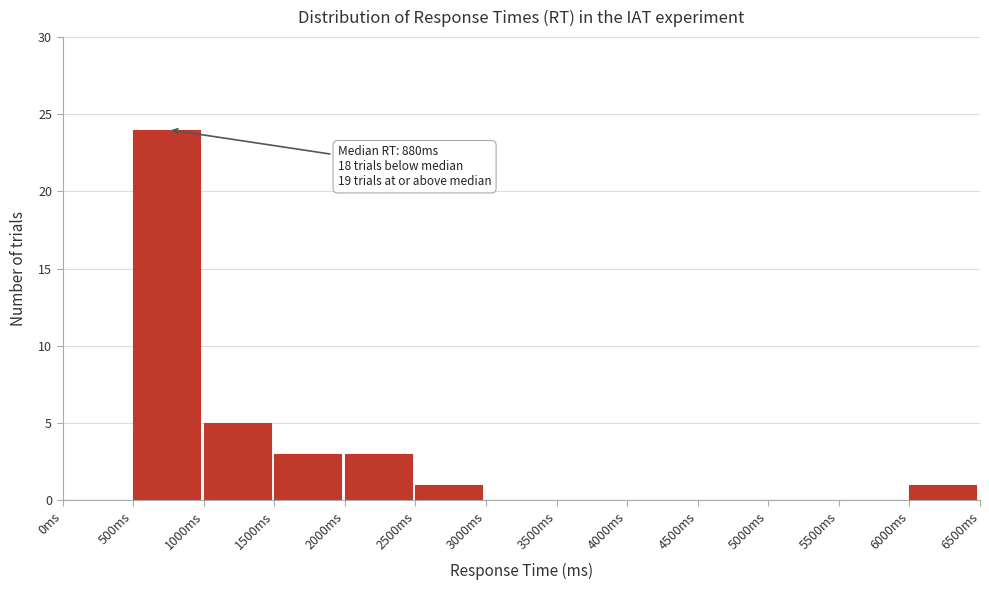

Over which range of the x-axis is the bar tallest?

500 to 1000